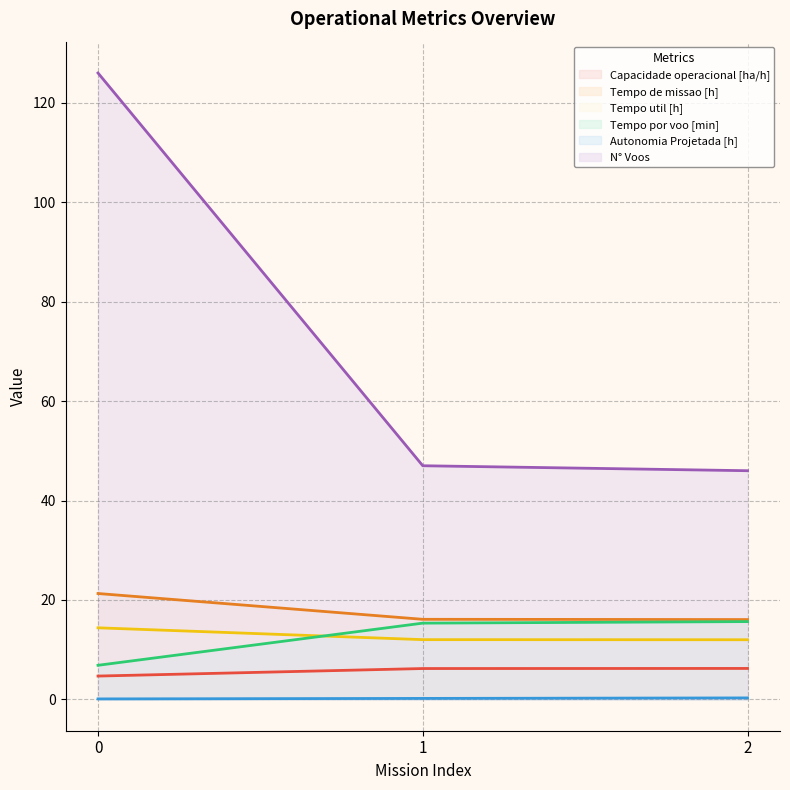

Which category has the highest value in the Tempo por voo [min] series?

2